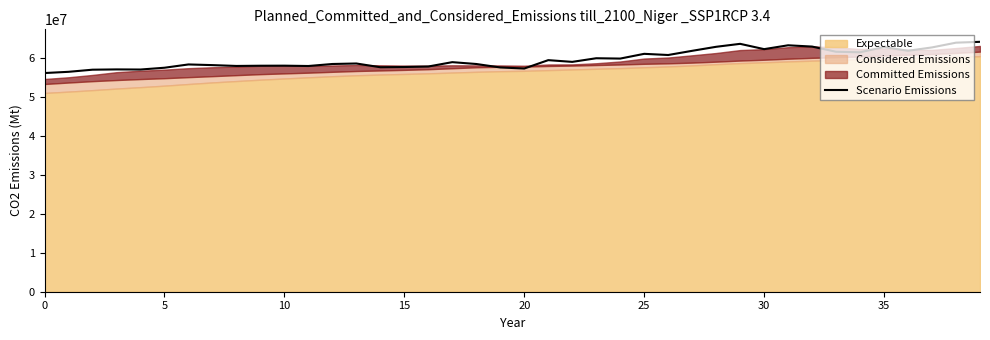

What is the greatest value displayed?

64166900.0